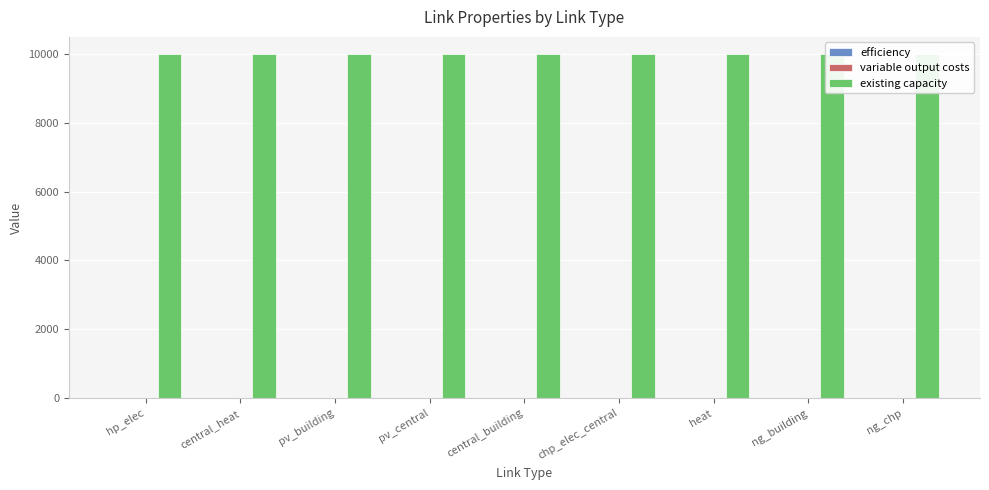

Reading left to right, what are all the values shown in this chart?

efficiency: 1.0	1.0	1.0	1.0	1.0	1.0	0.9	1.0	1.0
variable output costs: 0.0	0.0	0.0	0.0	0.1	0.0	0.0	0.0	0.0
existing capacity: 9999.0	9999.0	9999.0	9999.0	9999.0	9999.0	9999.0	9999.0	9999.0